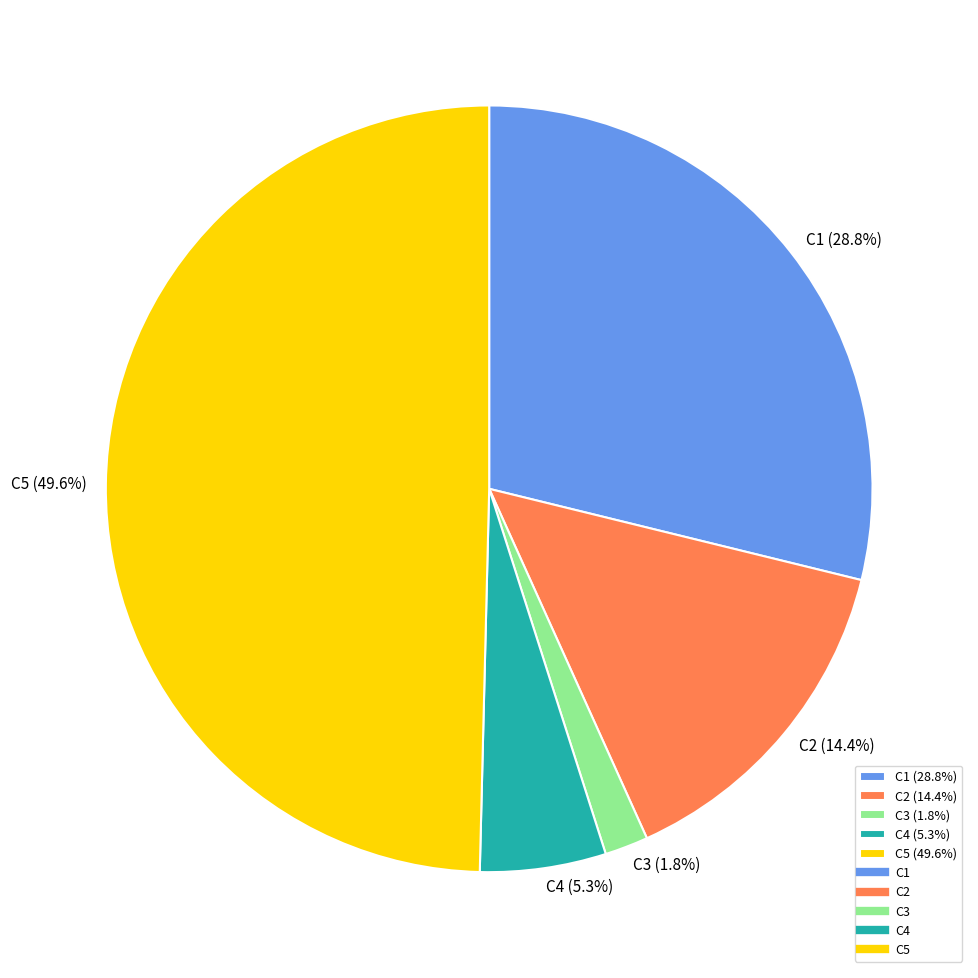

How many slices are in this pie chart?

5